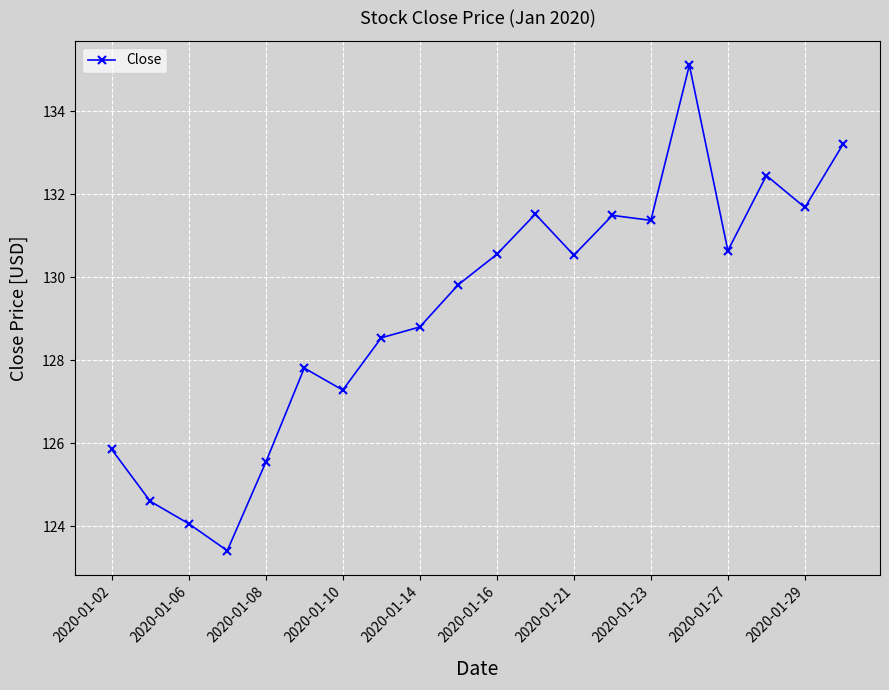

What is the greatest value displayed?

135.1